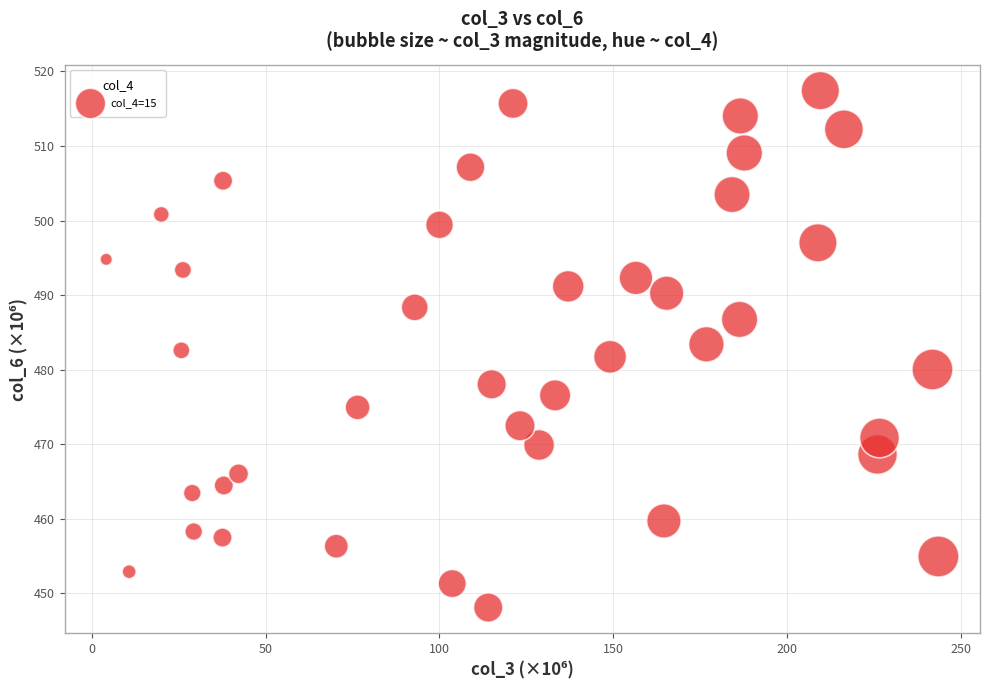

What is the range of Y values (max minus min)?

69.3